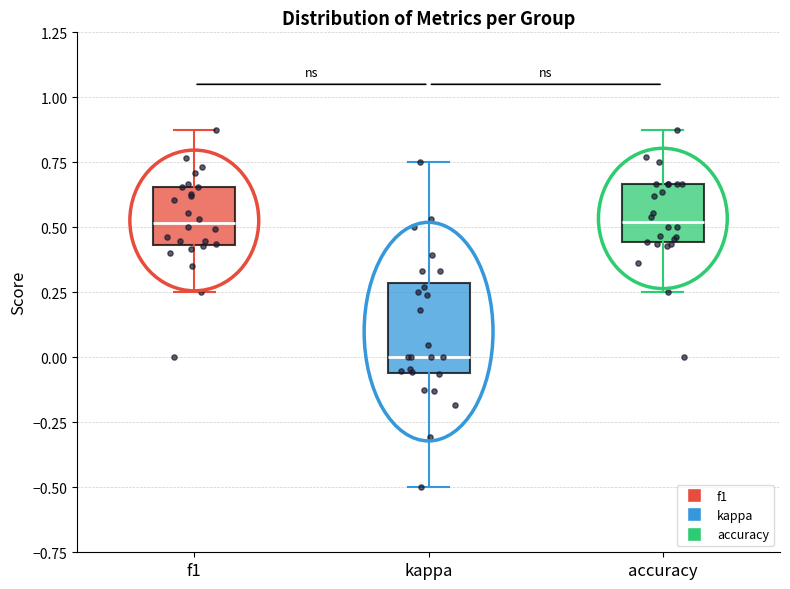

Where does the median line of the box for accuracy sit on the y-axis? The values are not printed on the chart, so give them approximately, as read against the axis.

0.50